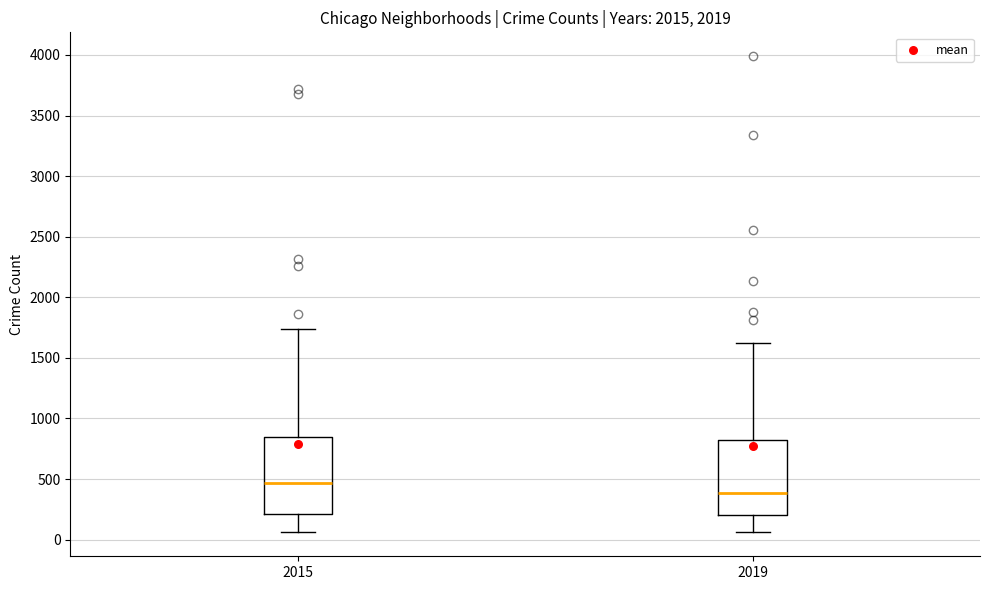

Reading left to right, transcribe this box plot: for each box, give where its median line is, the range the box spans, and where its two whiskers end, as read against the y-axis. The values are not printed on the chart, so give them approximately, as read against the axis.

2015: median 450, box 200 to 850, whiskers 50 to 1750
2019: median 400, box 200 to 800, whiskers 50 to 1600